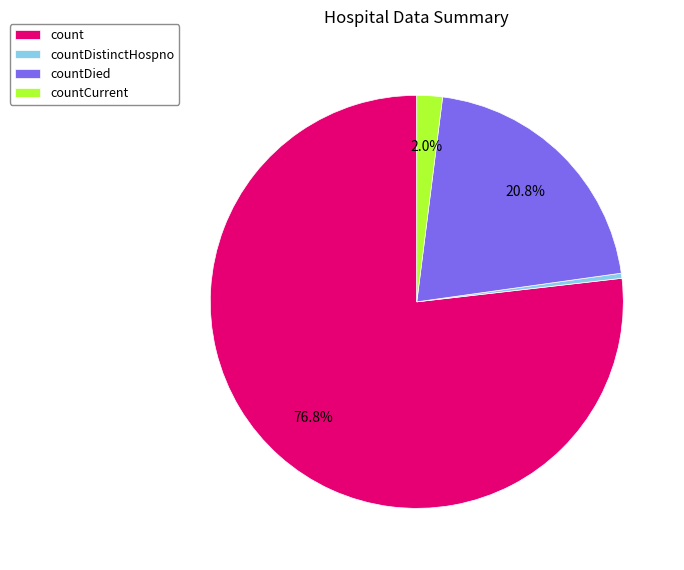

Between countDied and countDistinctHospno, which is larger?

countDied